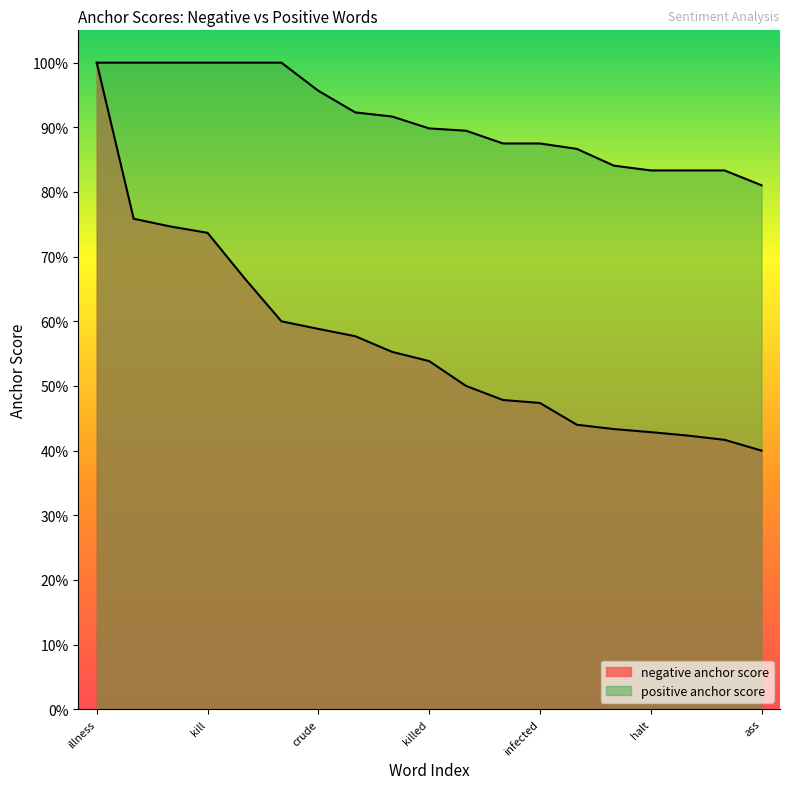

Count the negative anchor score values in the range 0 to 1.

19